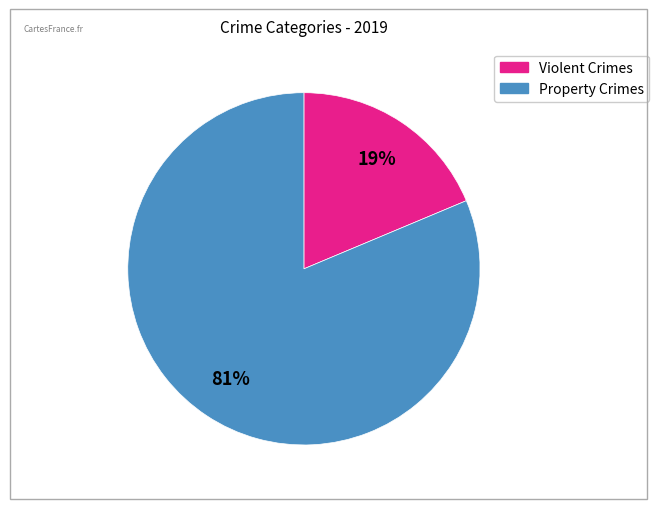

To the nearest percent, what is the average slice percentage?

50%